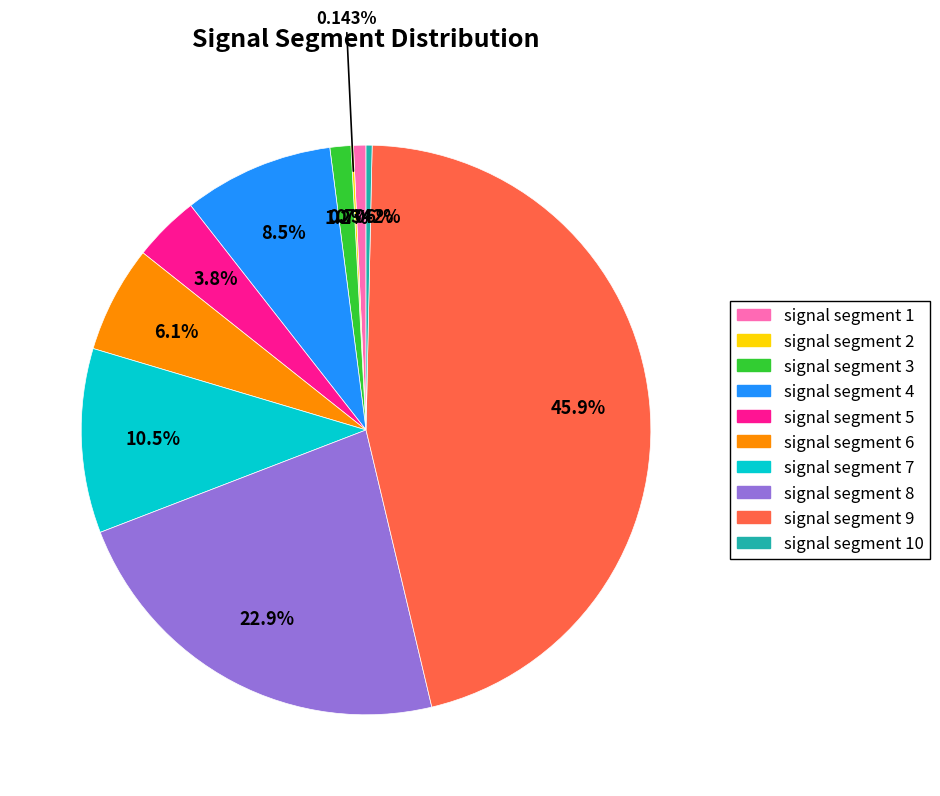

Does any single category account for the majority?

No